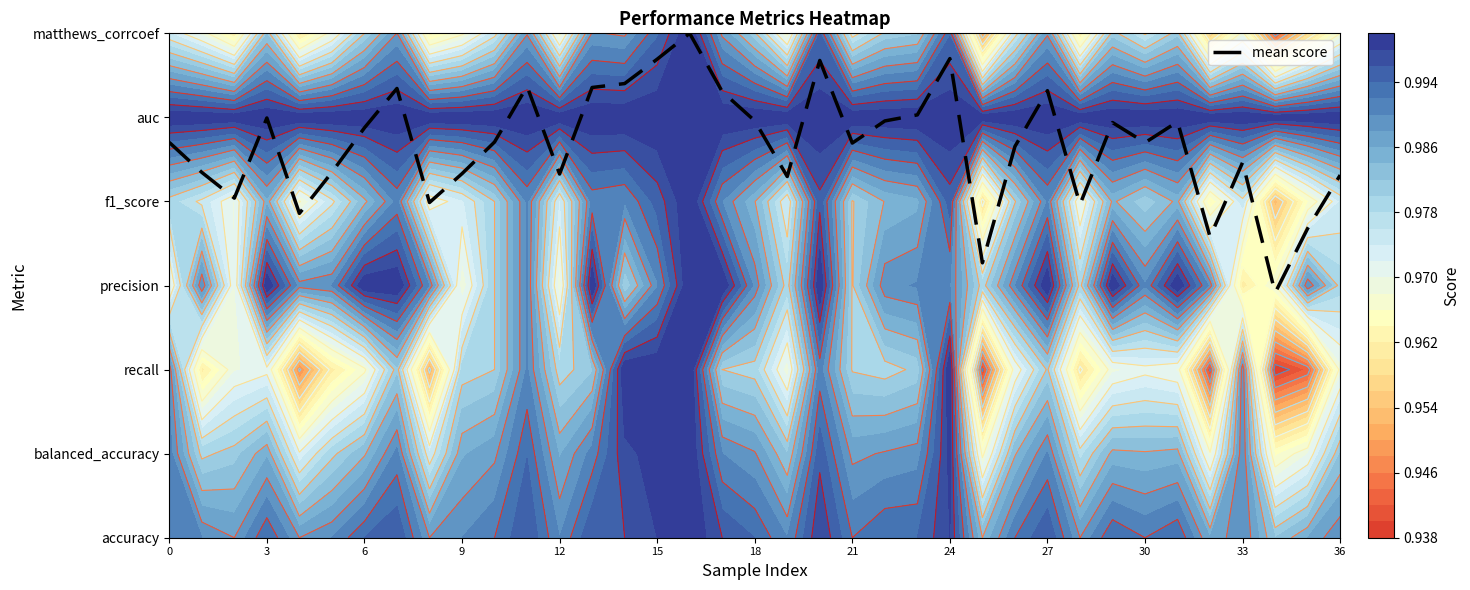

What is the change in value from 0 to 6?

+0.2